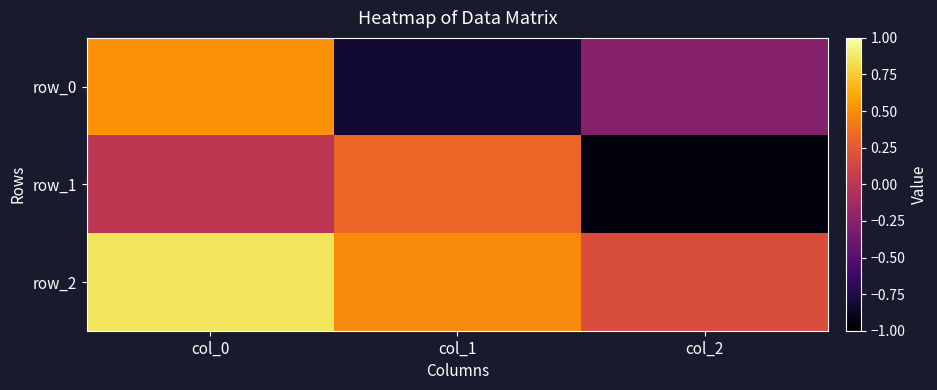

Rank the series at col_1 from lowest to highest value.

row_0, row_1, row_2